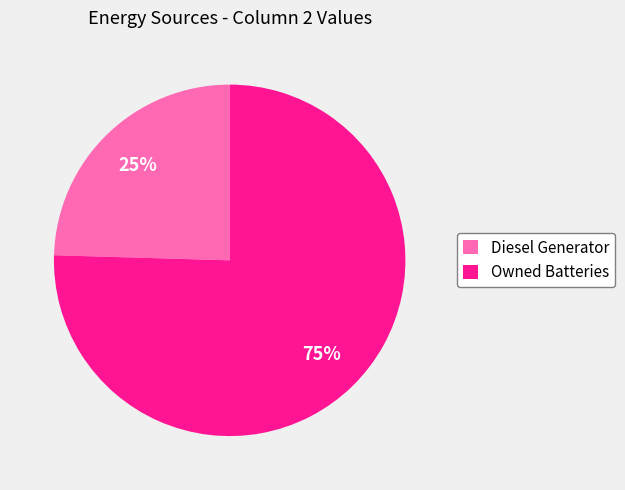

Which category accounts for the majority?

Owned Batteries